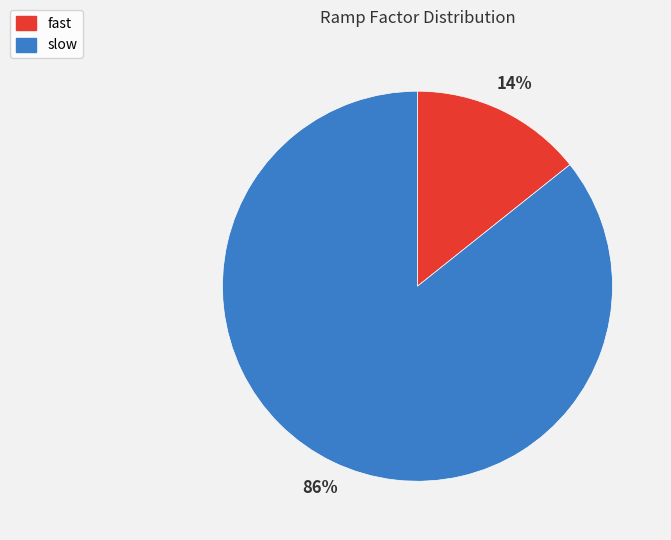

To the nearest percent, what portion does slow represent?

86%